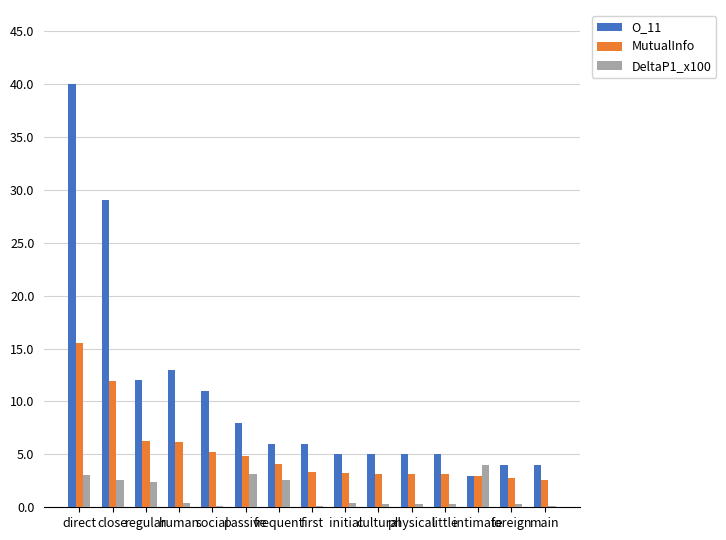

What is the maximum value for O_11?

40.0